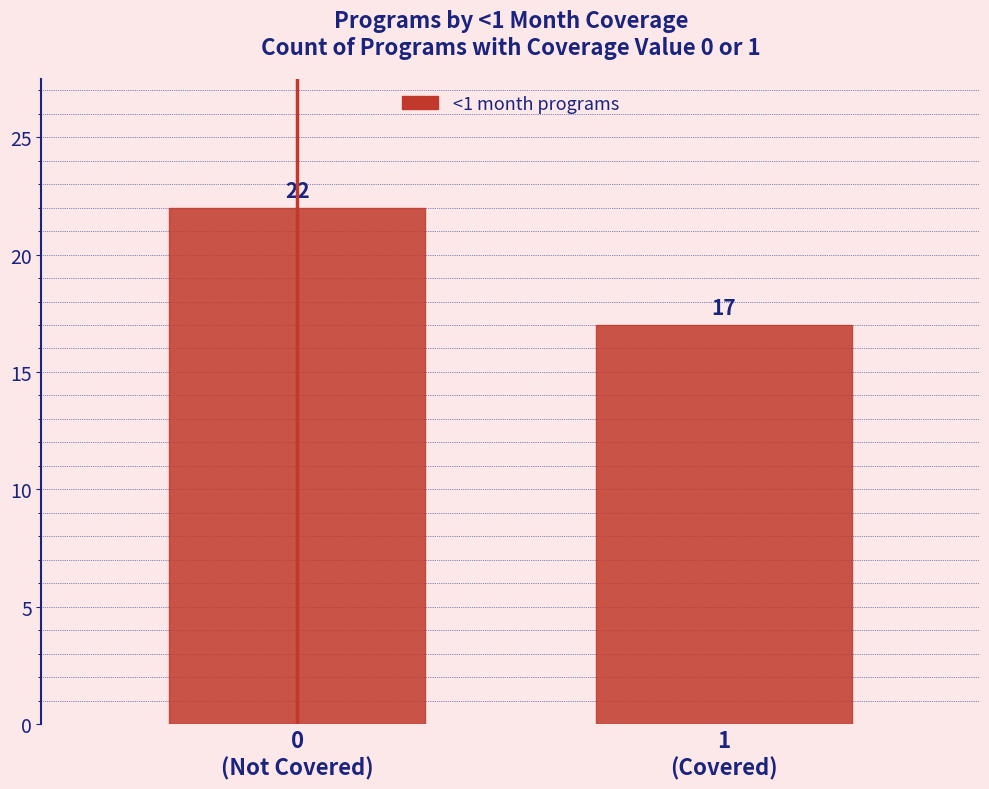

Reading left to right, what are all the values shown in this chart?

22	17